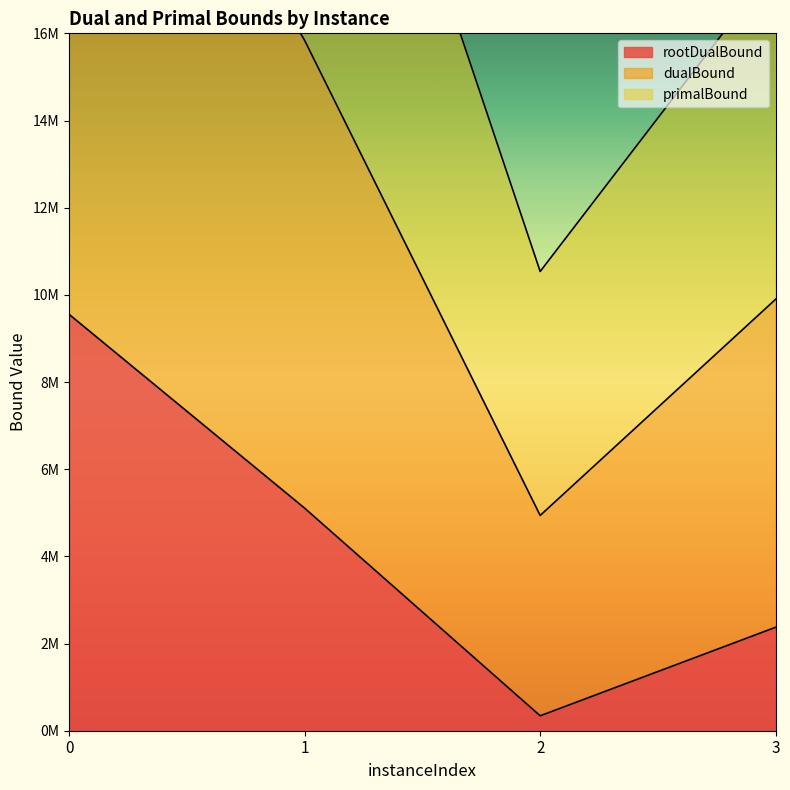

True or false: rootDualBound has a value of 342687.0 at 2.

True